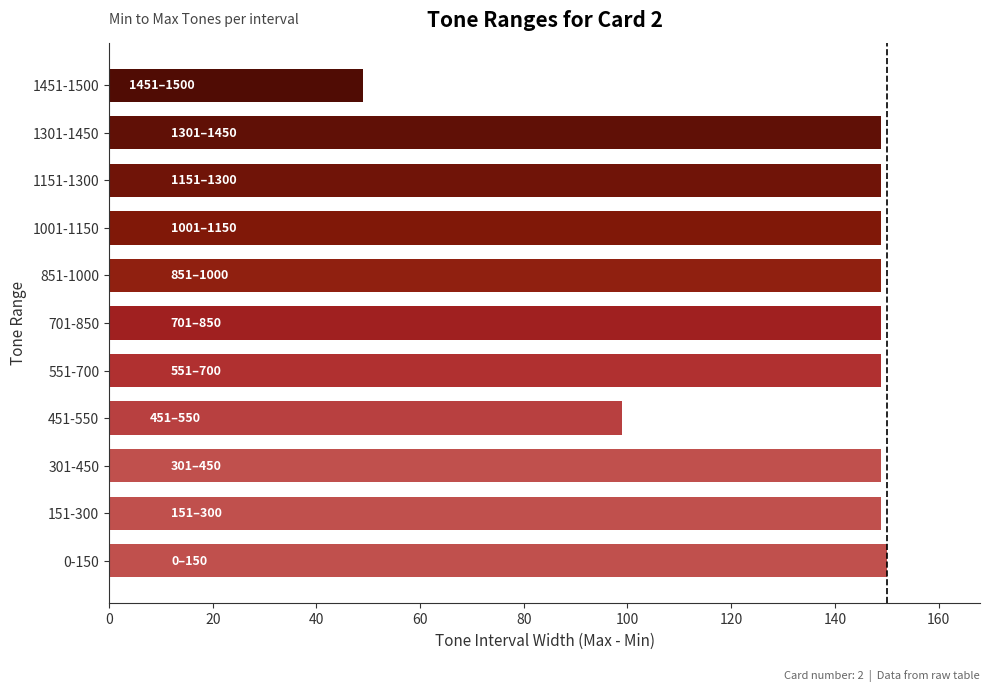

How many data points does each series have?

11